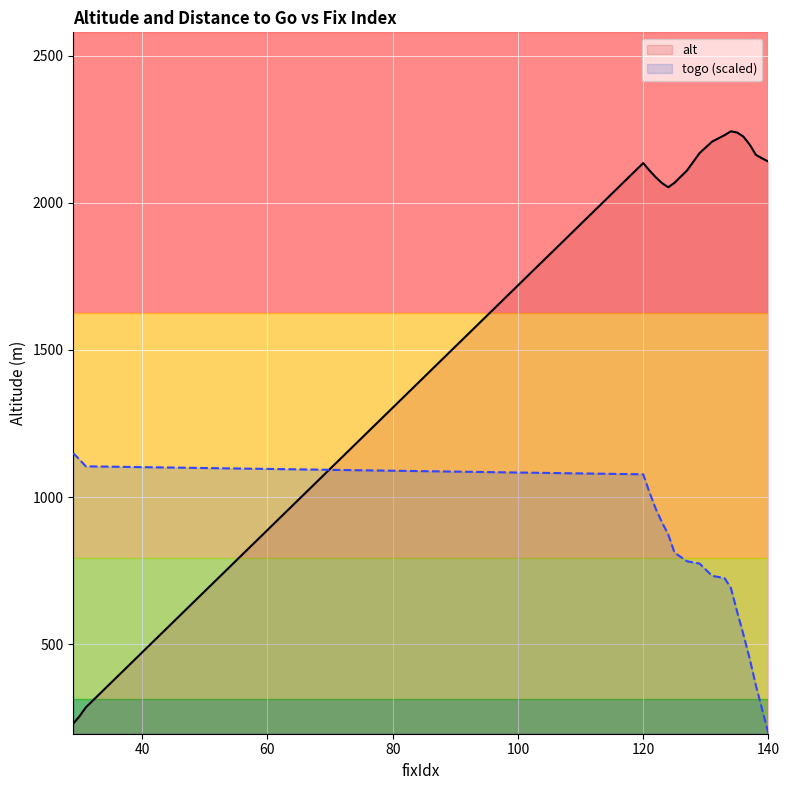

What is the difference between the second highest and second lowest values in the togo (scaled) series?

849.9